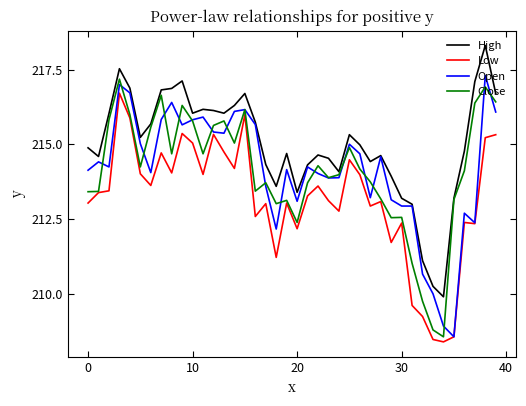

What is the lowest value of the Low series?

208.4